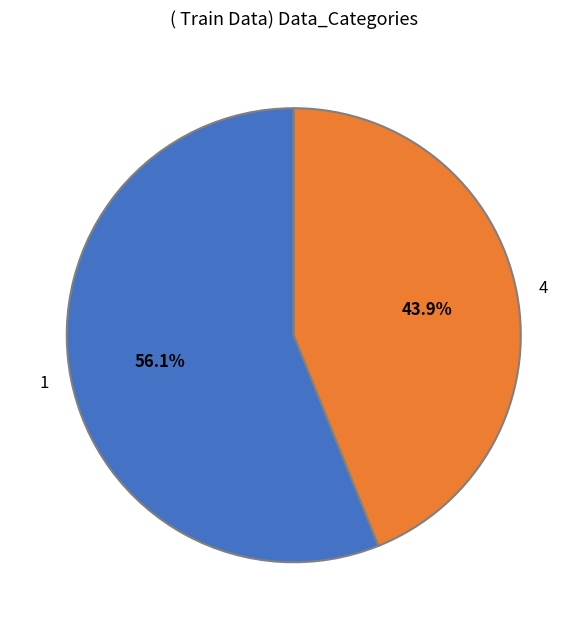

To the nearest percent, what is the average slice percentage?

50%